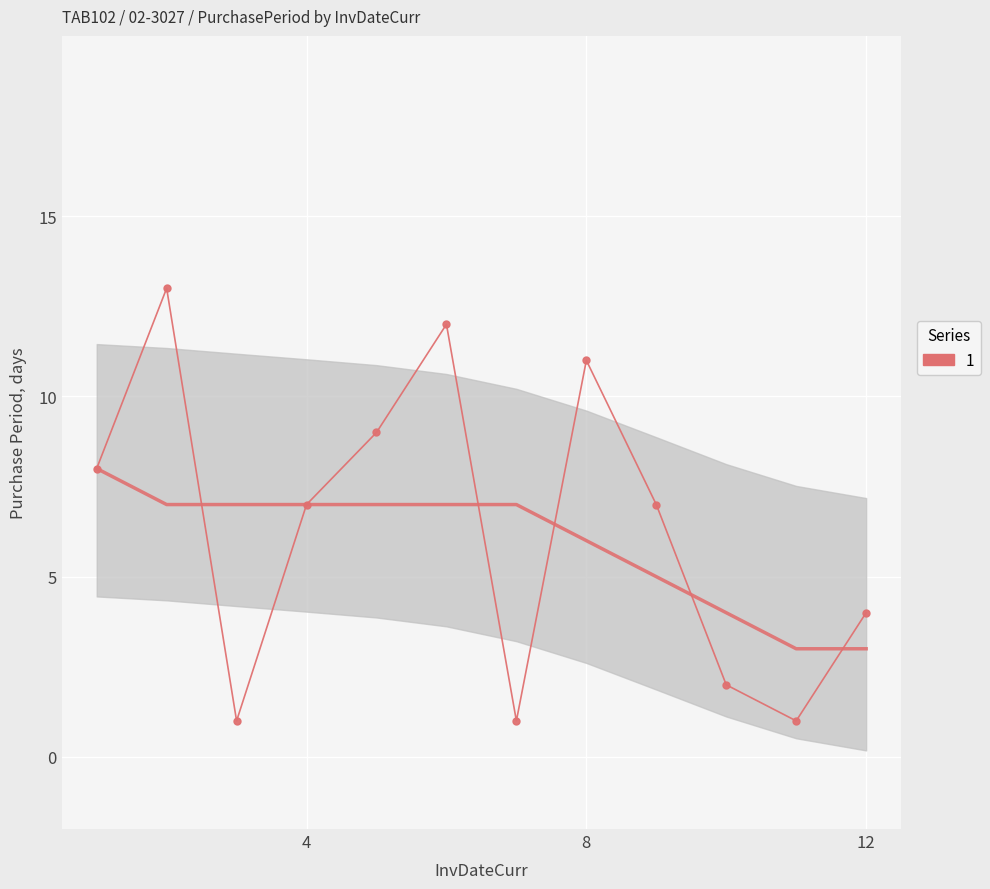

How many values are below 7?

5